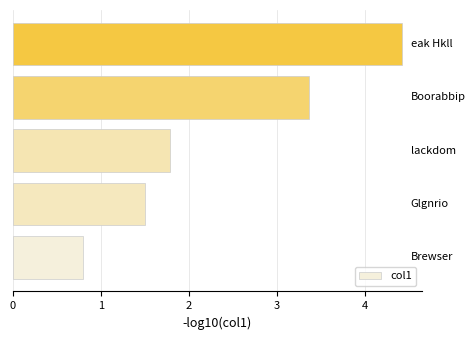

What is the sum of all values?

11.9